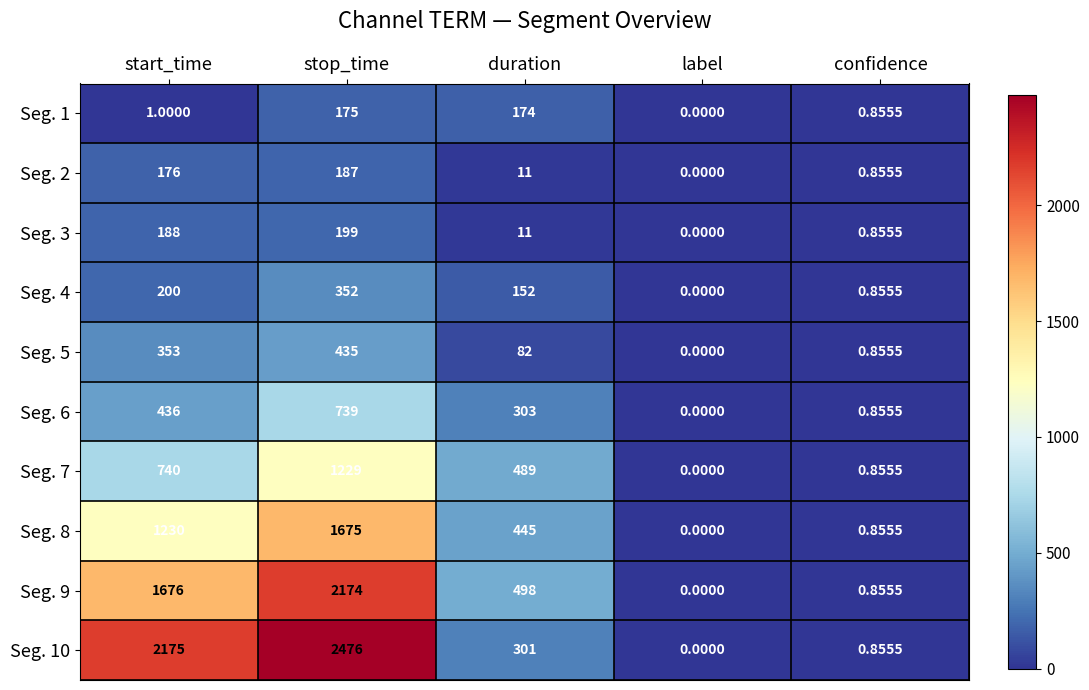

List the labels in order of Seg. 7 value, largest first.

stop_time, start_time, duration, confidence, label